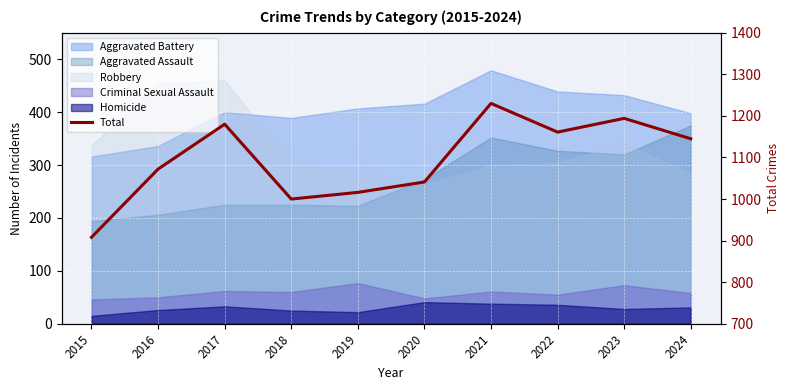

Rank the categories by value from lowest to highest.

2015, 2018, 2019, 2020, 2016, 2024, 2022, 2017, 2023, 2021